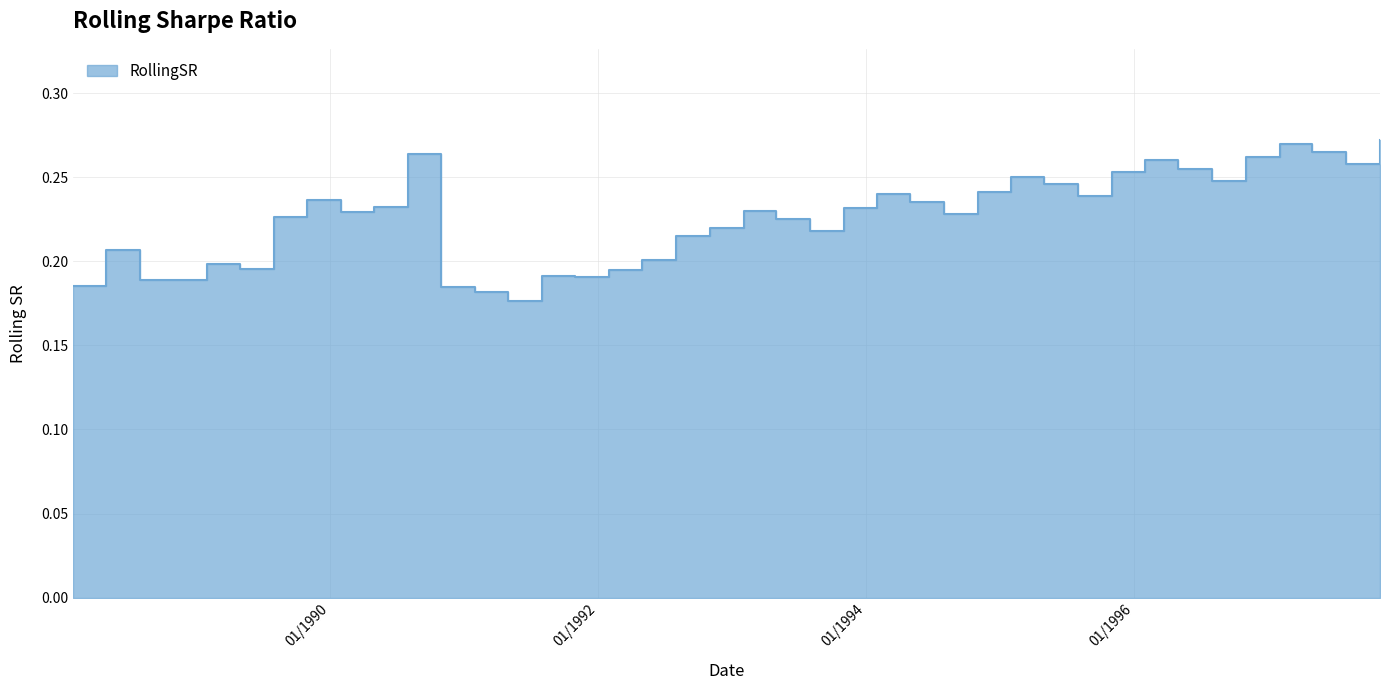

How many lines are shown in the chart?

1